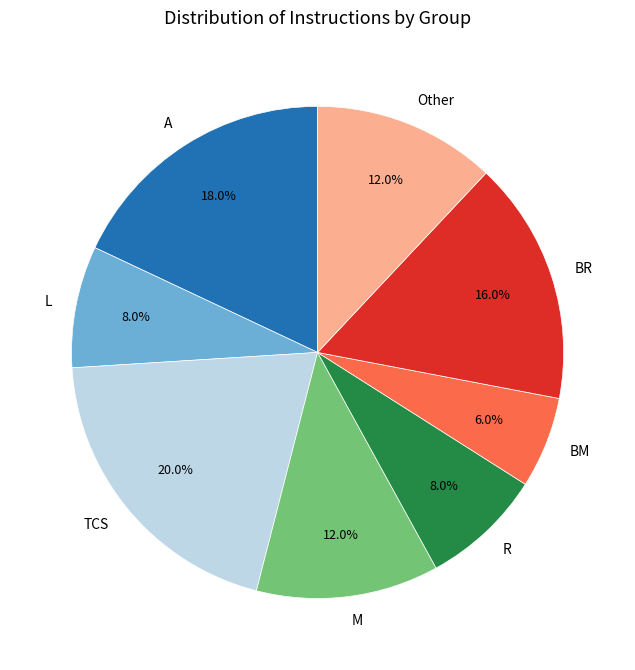

To the nearest percent, what is the difference between the TCS and BR slice percentages?

4%